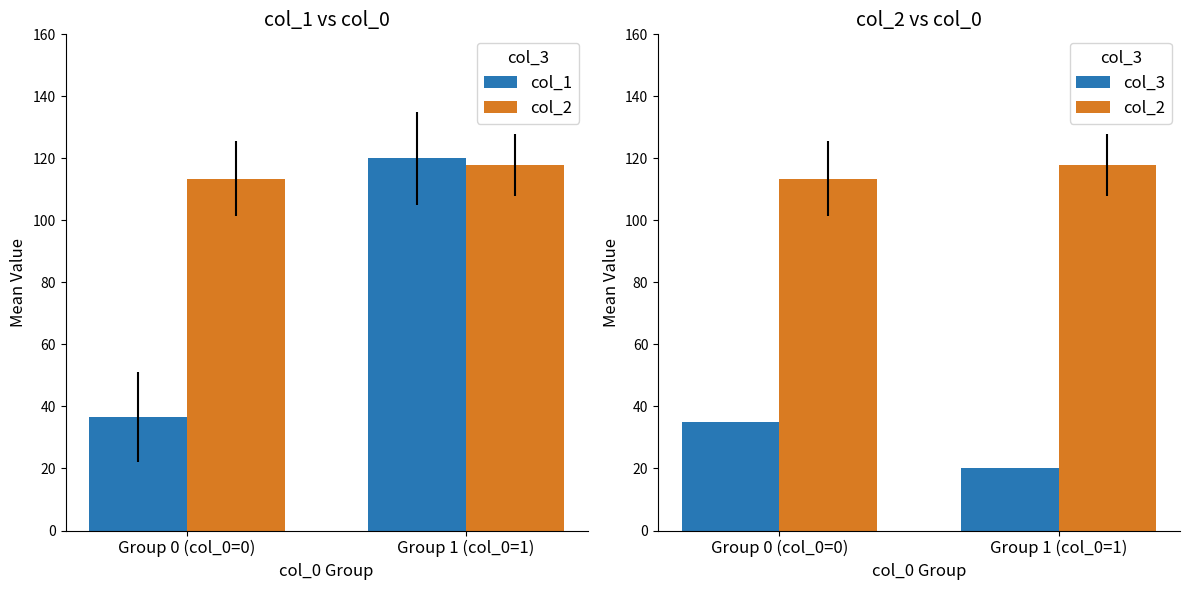

What is the difference between the maximum and minimum values in the col_2 series?

4.5